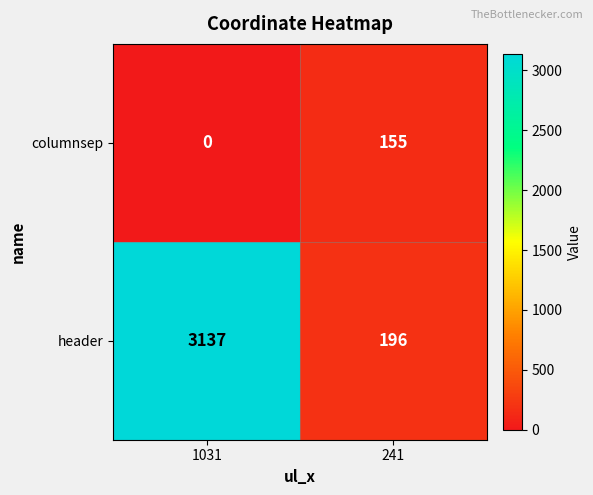

What is the highest value of the columnsep series?

155